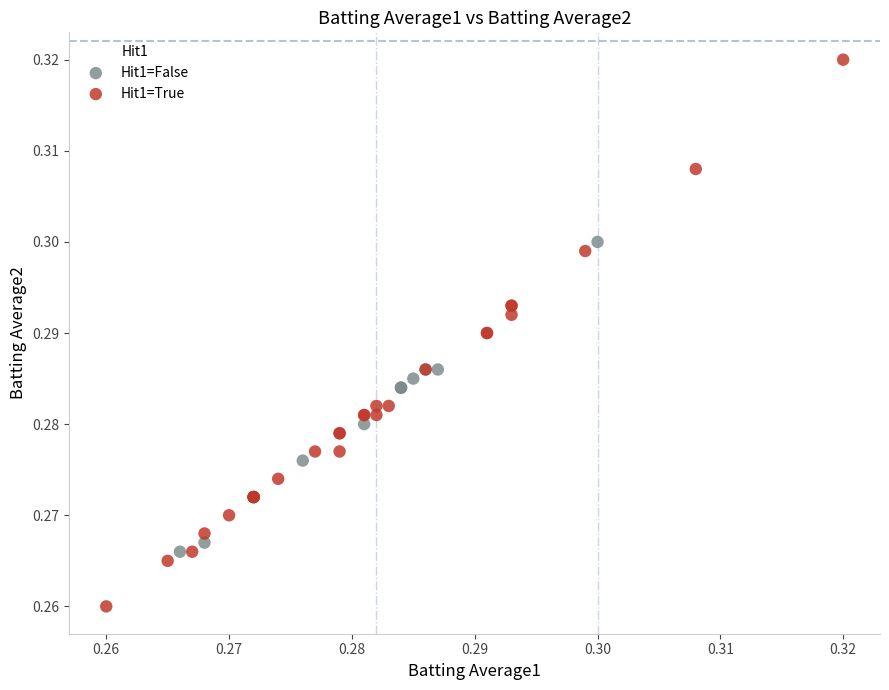

Which series has the widest spread of Y values?

Hit1=True